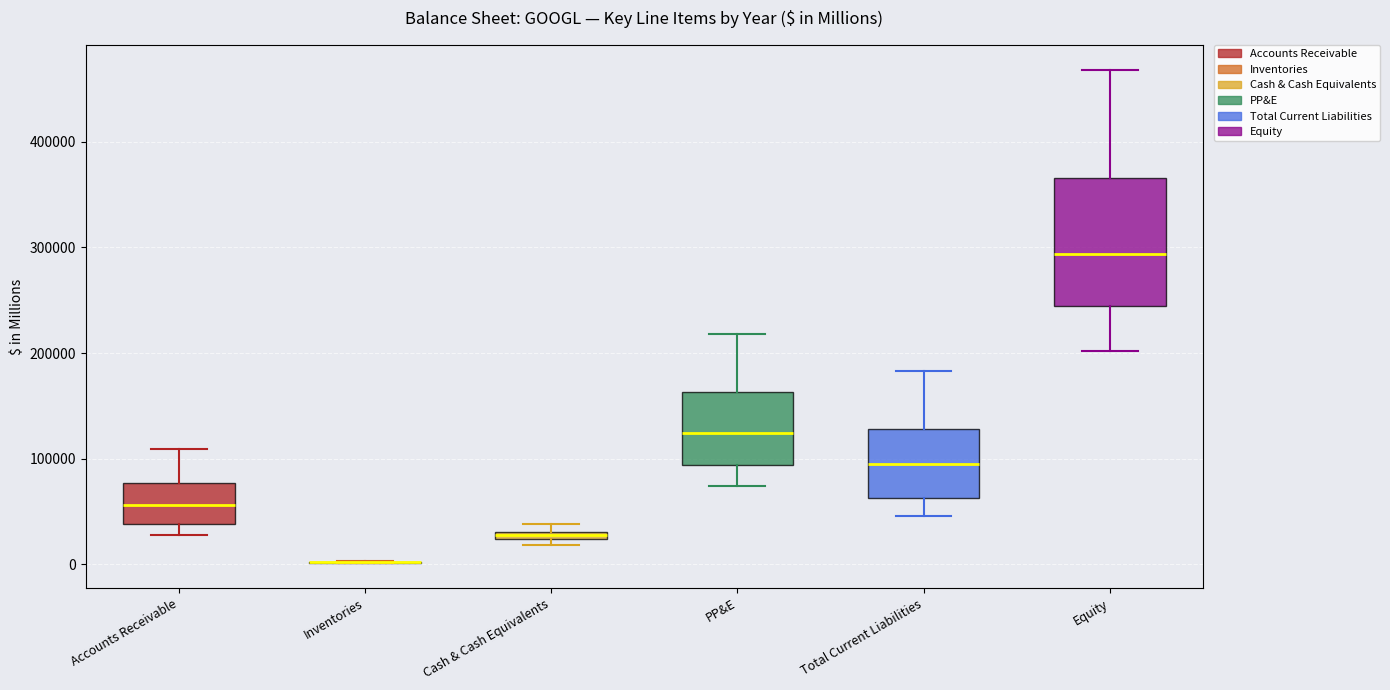

Where is the lower edge of the box for Equity on the y-axis? The values are not printed on the chart, so give them approximately, as read against the axis.

240000